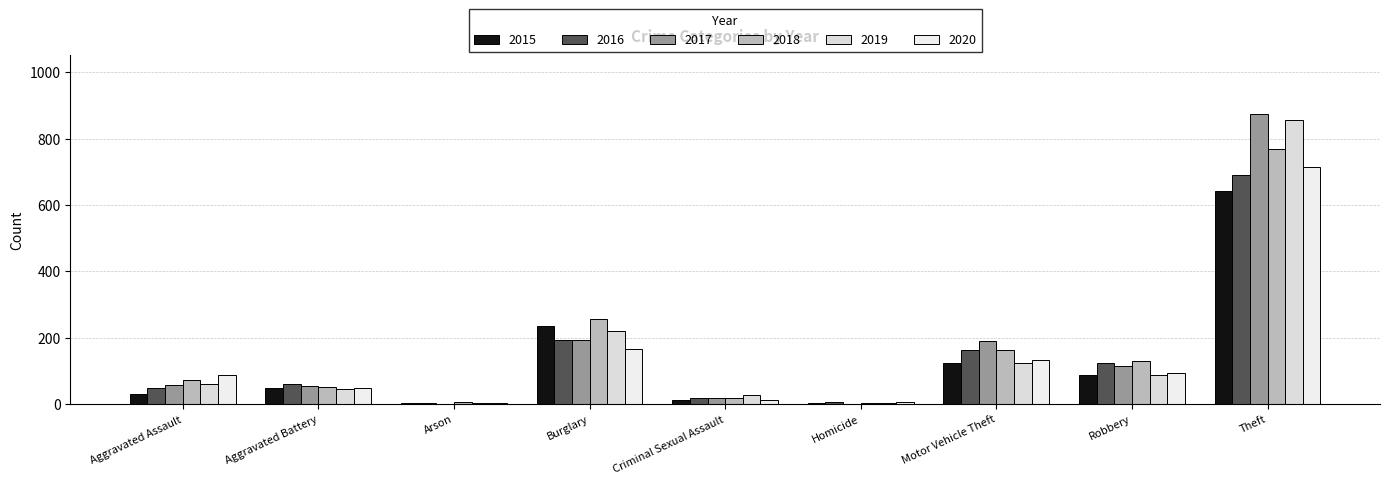

Read the 2020 value at Burglary, to the nearest 10.

170